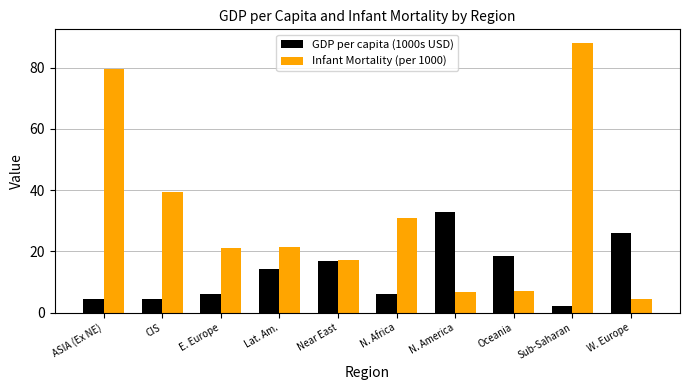

True or false: GDP per capita (1000s USD) has a value of 6.0 at N. Africa.

True